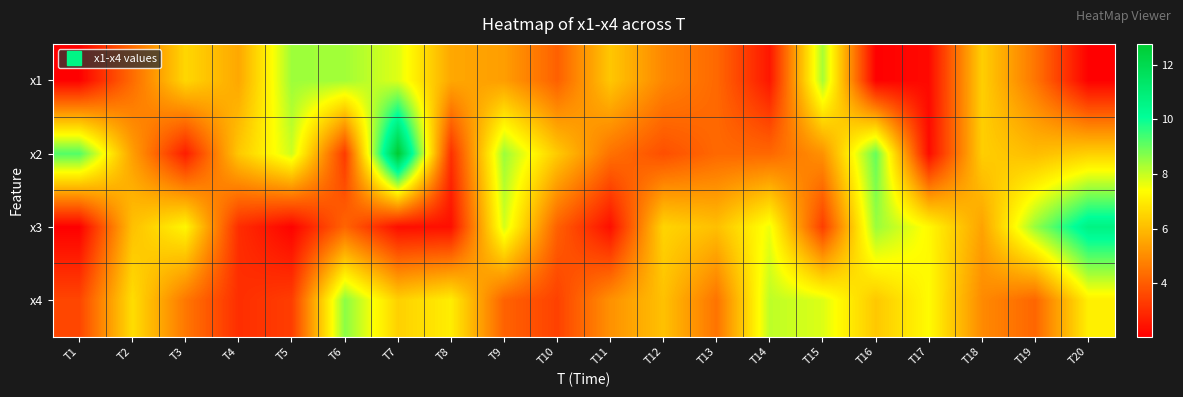

Rank the series at T11 from highest to lowest value.

x1, x4, x2, x3